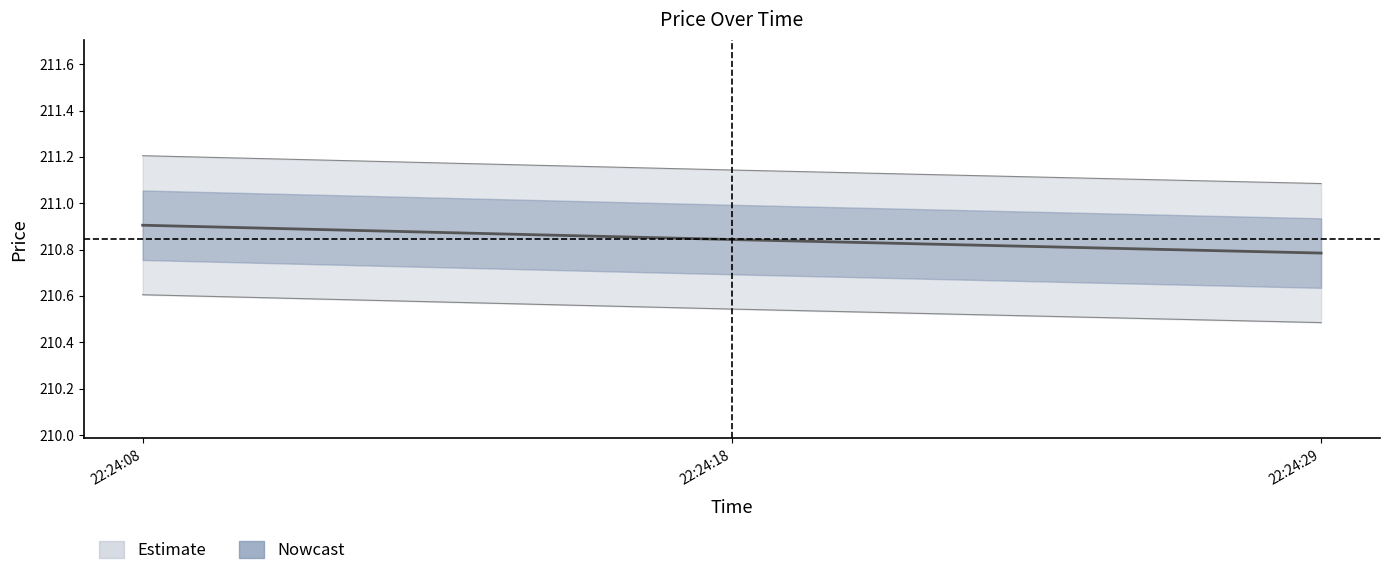

Count the values in the range 210 to 211.

3